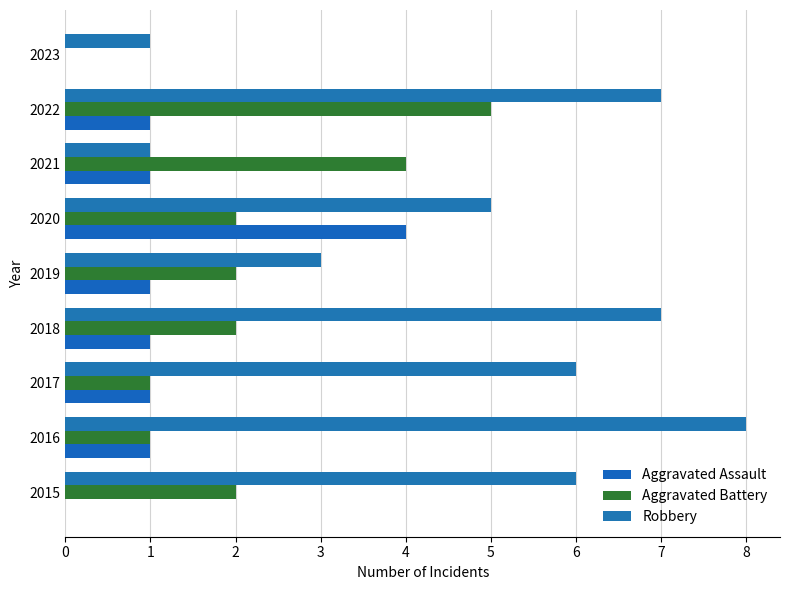

How many categories are shown in the chart?

9